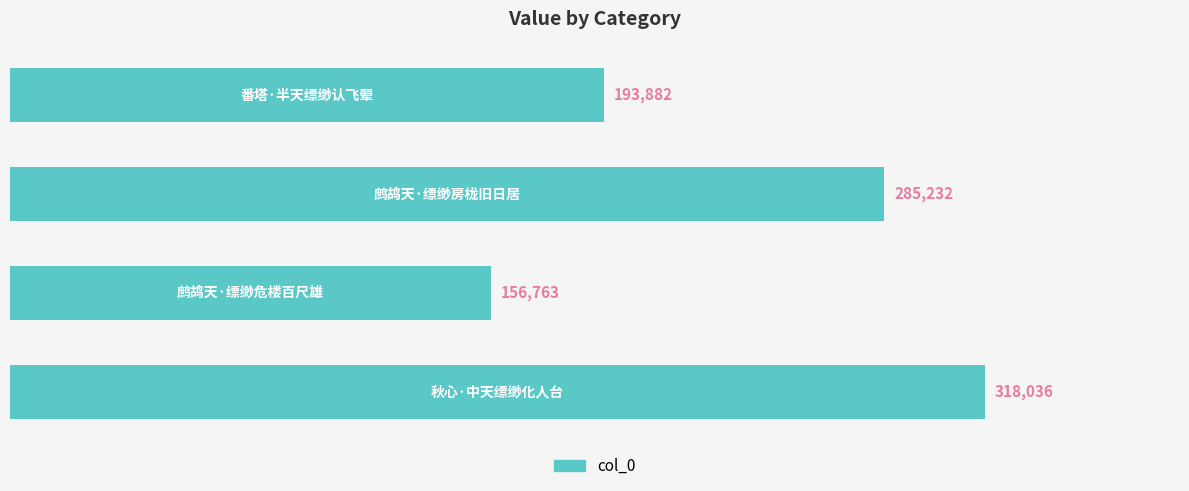

What is the average value?

238478